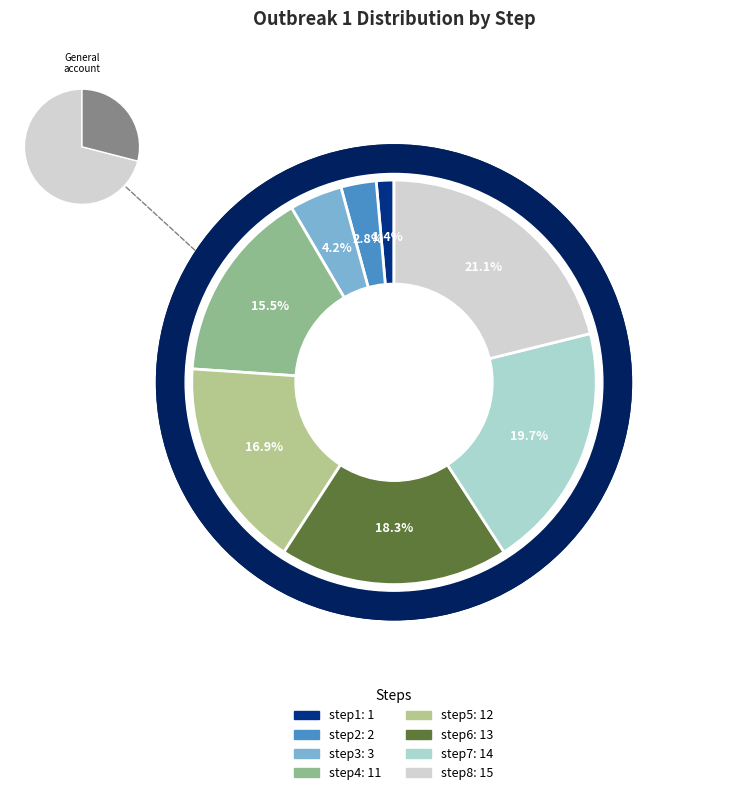

Combined, what portion of the pie is step8 and step1?

22.5%